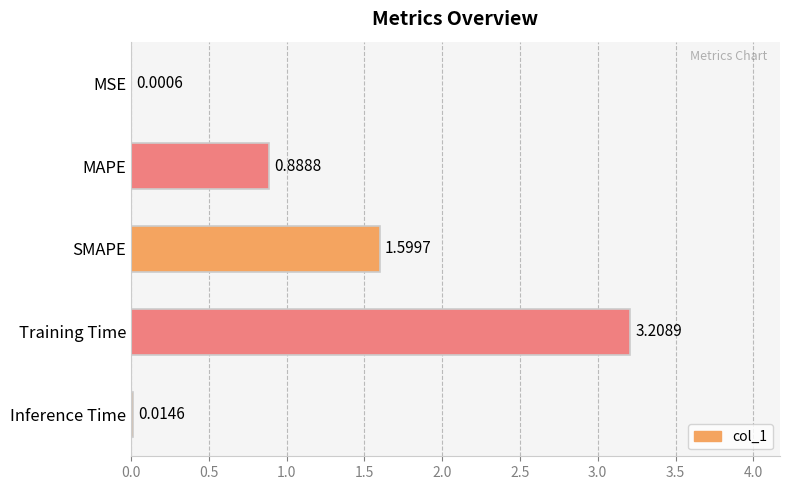

Does the chart contain stacked bars?

No